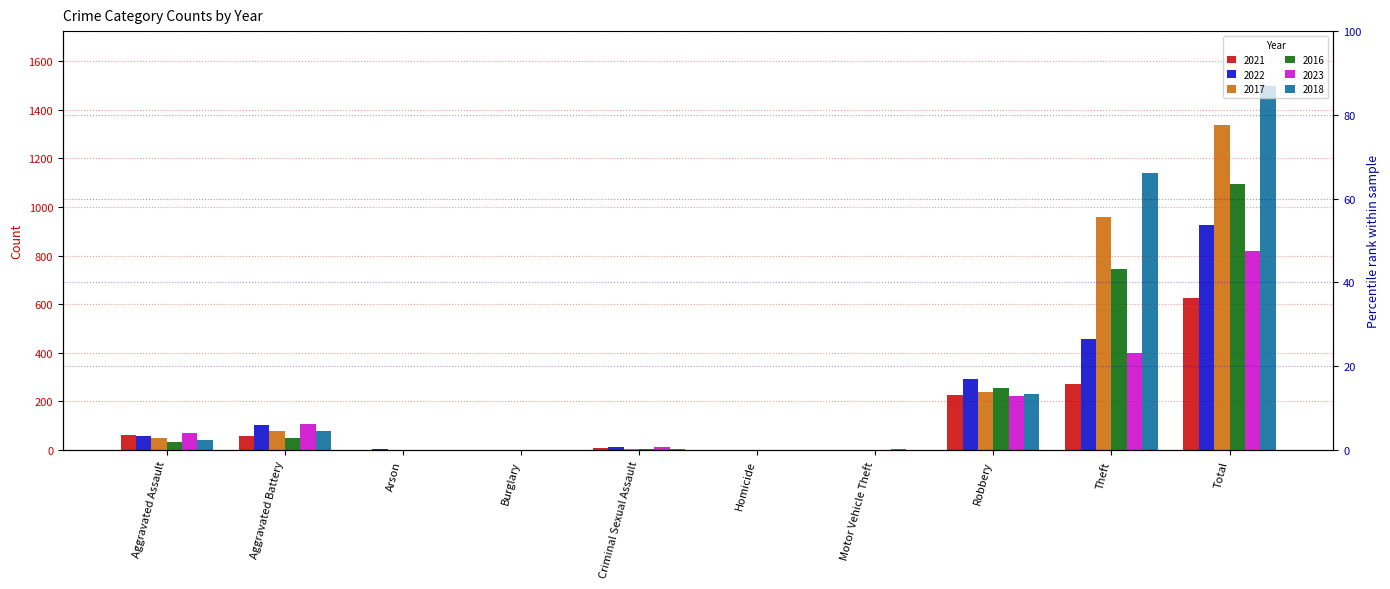

Rank the categories by 2016 value from lowest to highest.

Arson, Burglary, Homicide, Motor Vehicle Theft, Criminal Sexual Assault, Aggravated Assault, Aggravated Battery, Robbery, Theft, Total